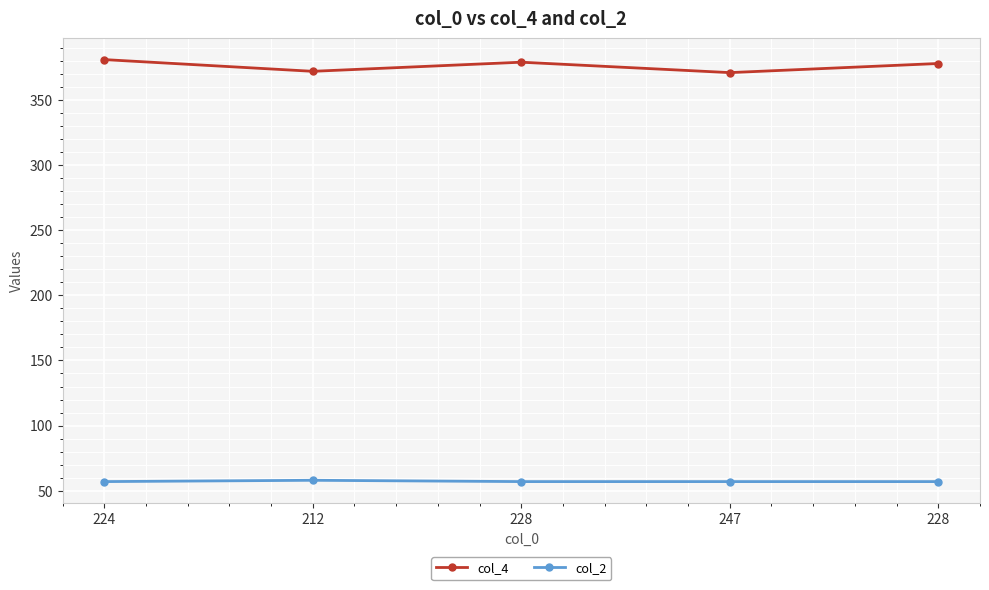

How many categories are shown in the chart?

5